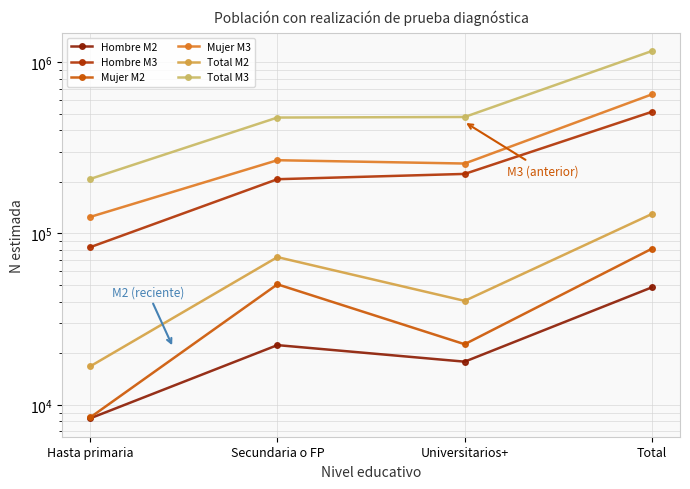

At which category does Hombre M2 reach its first local valley?

Universitarios+